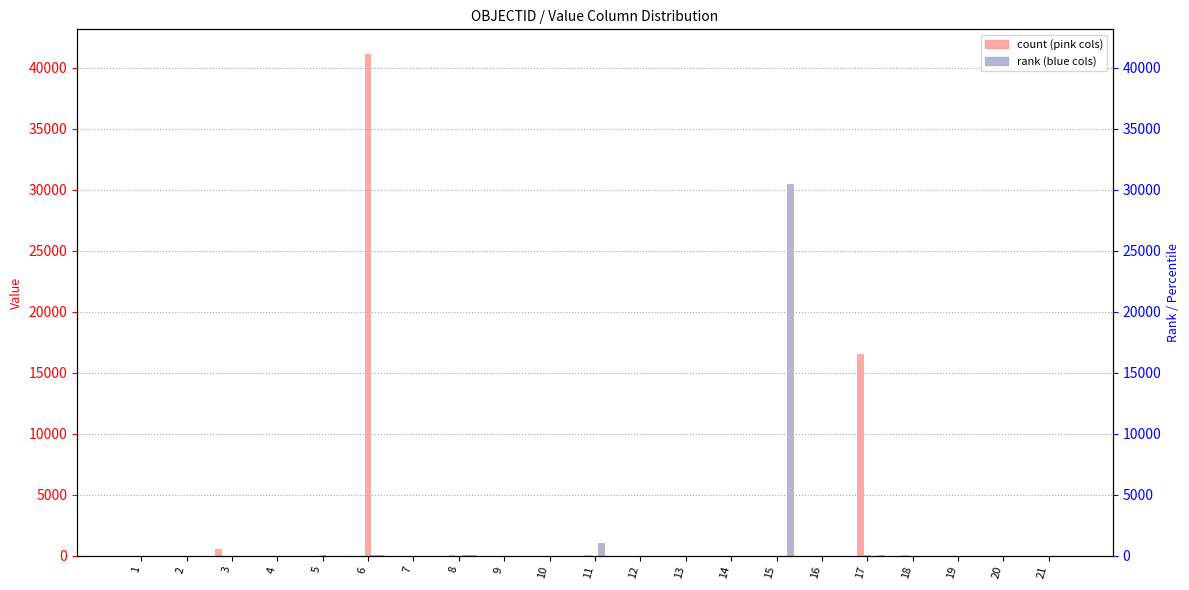

At which label does VALUE_33 first exceed 1?

2